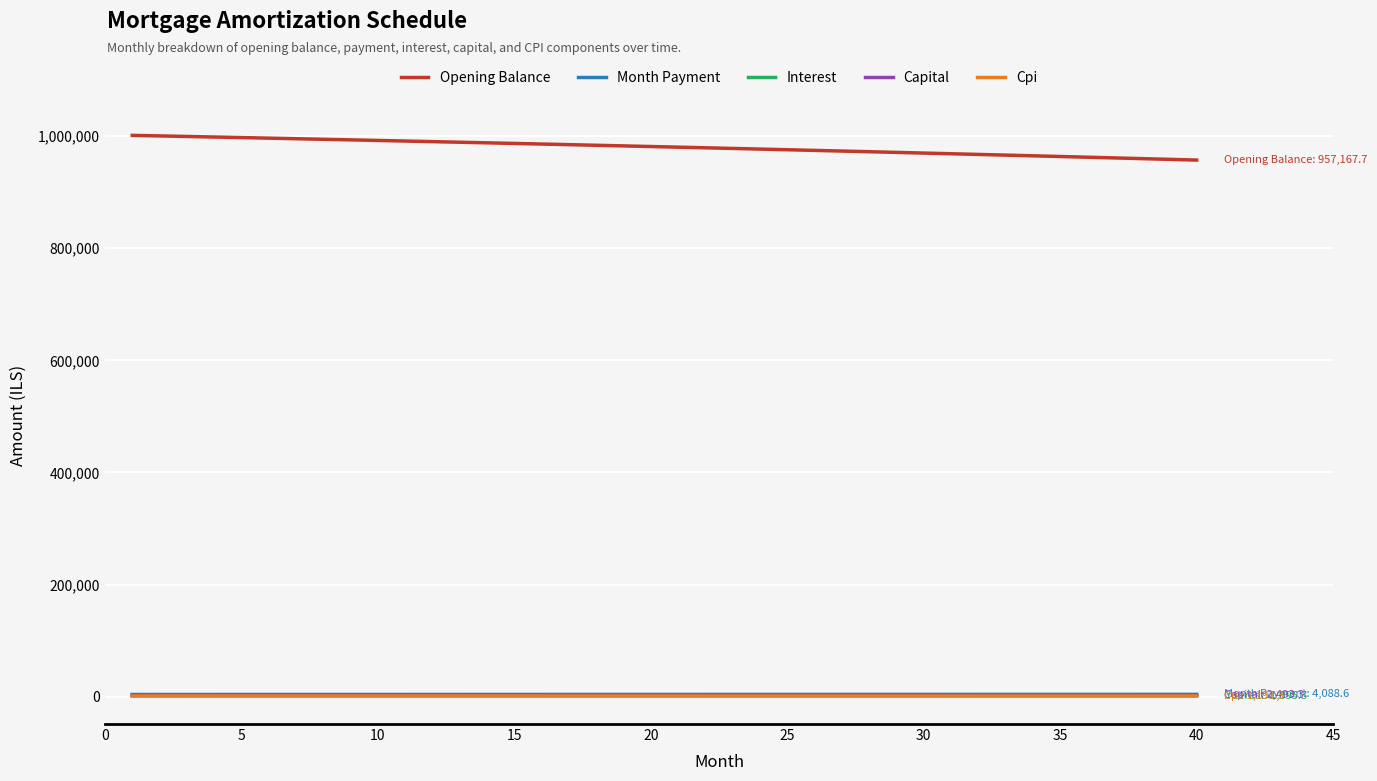

Which series has the largest total across all categories?

Opening Balance